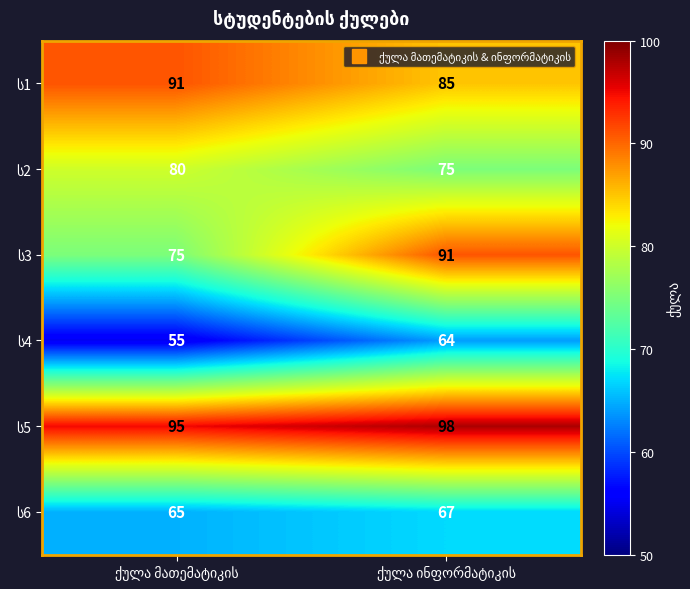

What is the smallest value displayed?

55